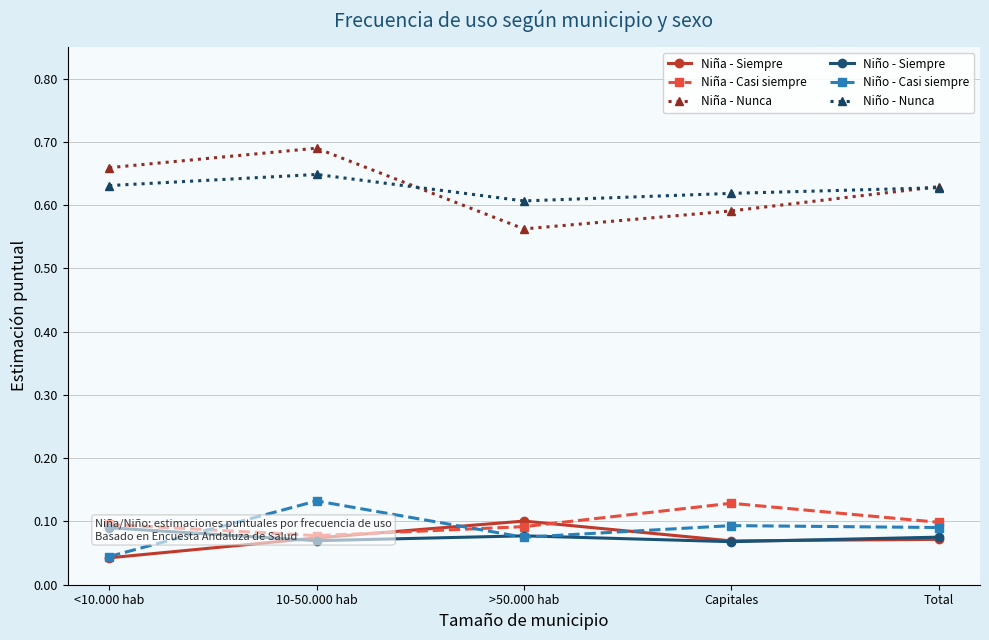

Reading right to left, list all the values displayed in this chart.

Niña - Siempre: 0.1	0.1	0.1	0.1	0.0
Niña - Casi siempre: 0.1	0.1	0.1	0.1	0.1
Niña - Nunca: 0.6	0.6	0.6	0.7	0.7
Niño - Siempre: 0.1	0.1	0.1	0.1	0.1
Niño - Casi siempre: 0.1	0.1	0.1	0.1	0.0
Niño - Nunca: 0.6	0.6	0.6	0.6	0.6